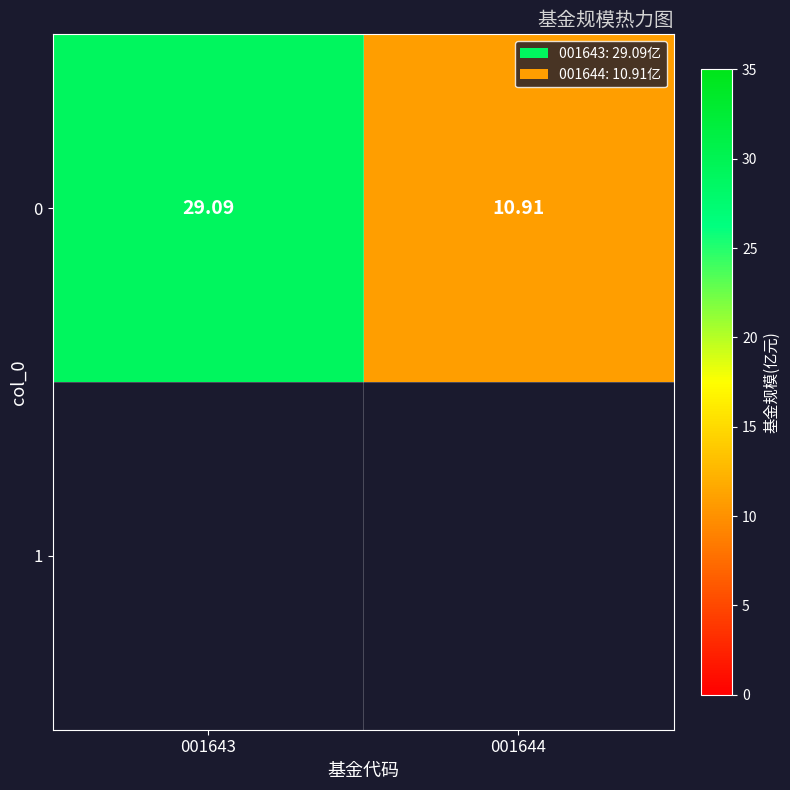

Approximately how many times larger is the value at 001643 compared to 001644?

2.7